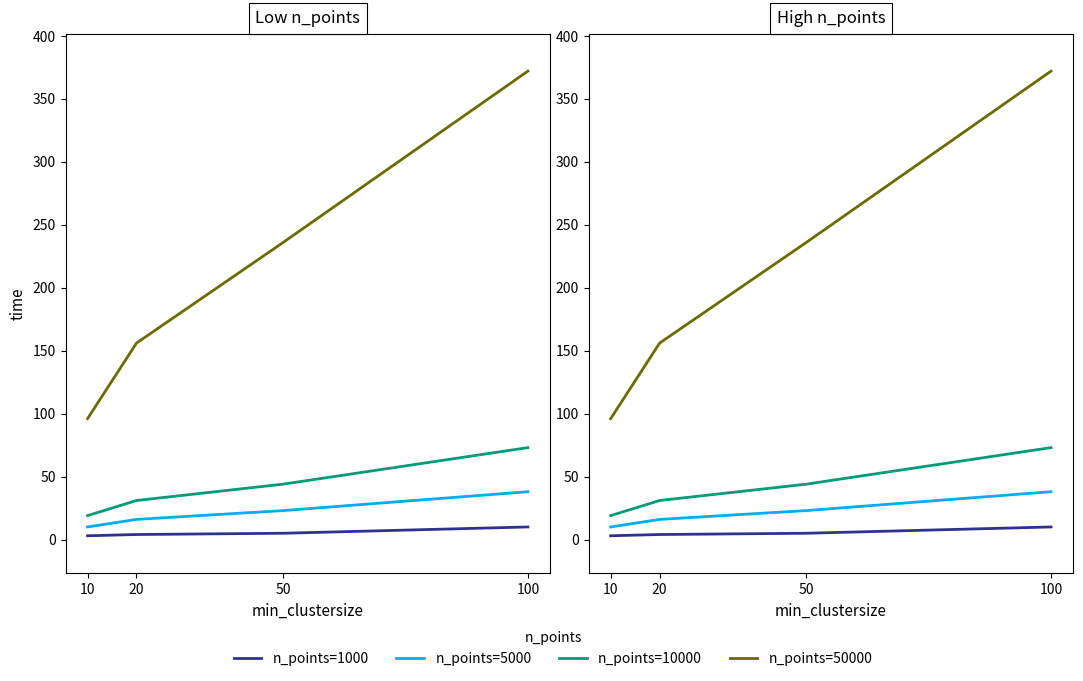

What is the value of the n_points=5000 point at the 1st from the left?

10